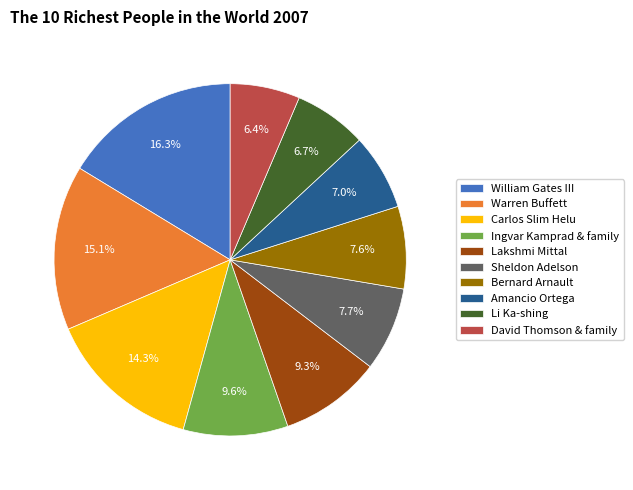

True or false: William Gates III accounts for 16% of the total.

True